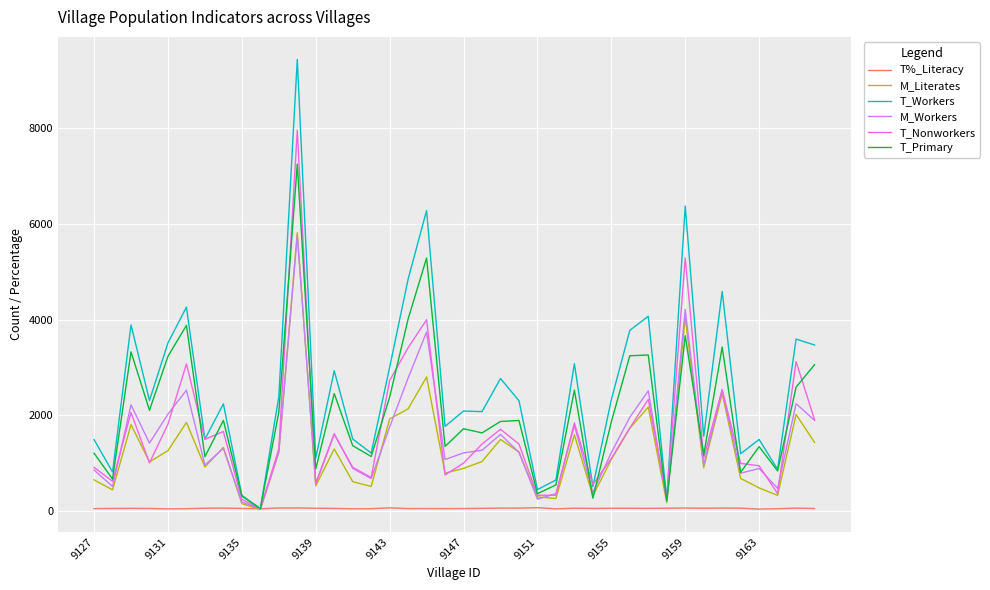

Which series has the widest spread of values?

T_Workers